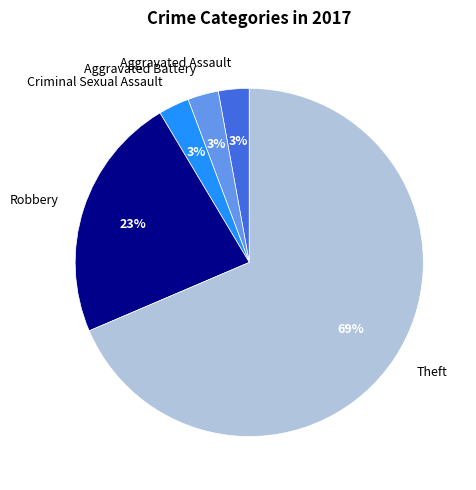

Is the sum of Aggravated Battery and Criminal Sexual Assault greater than half?

No